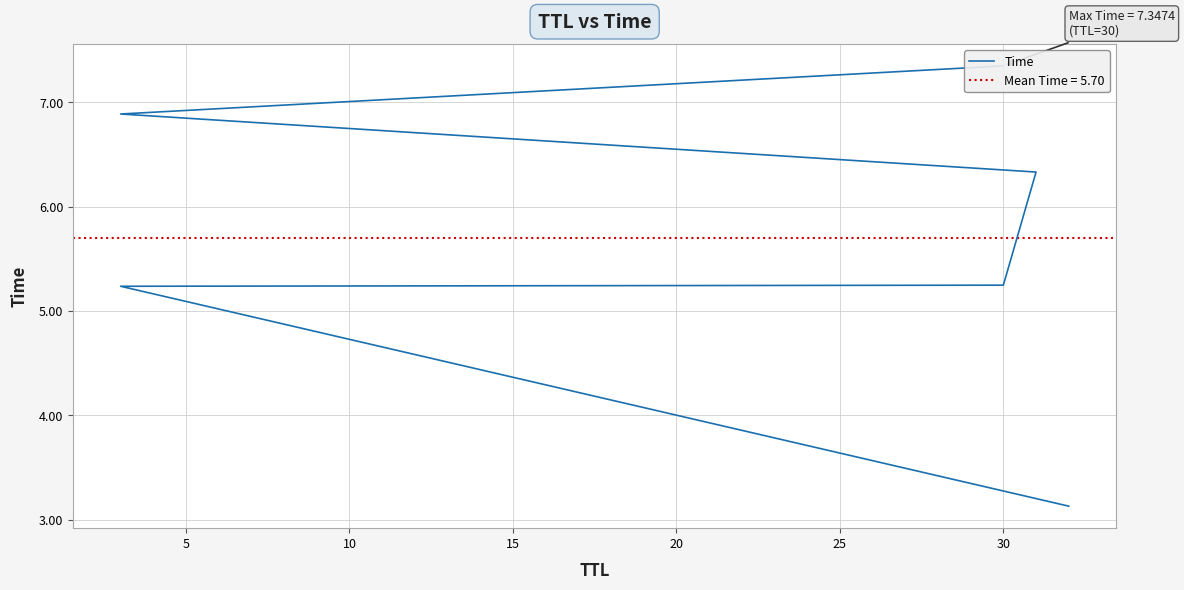

What is the average value?

5.7